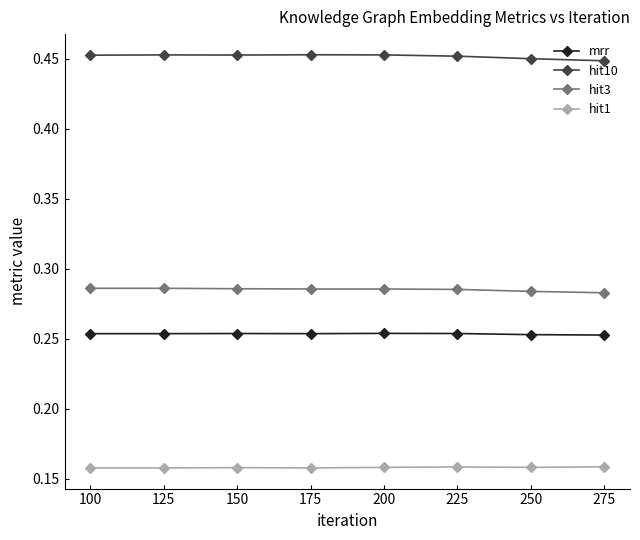

True or false: mrr and hit10 intersect in this chart.

False